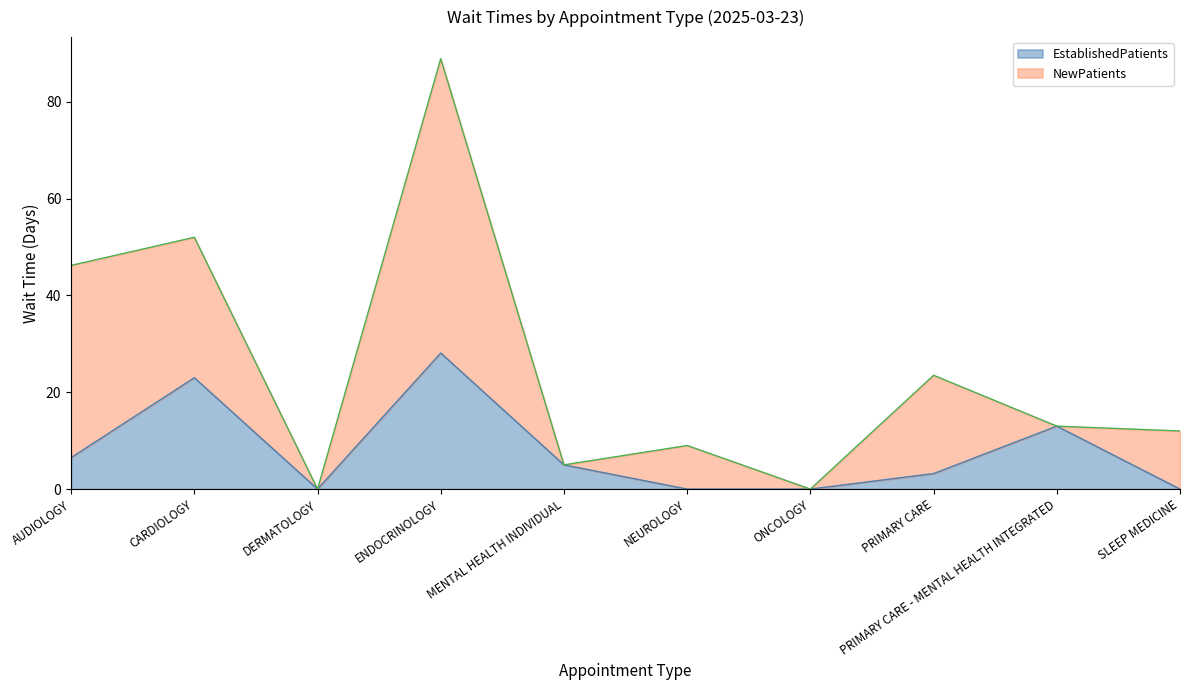

The value at SLEEP MEDICINE is 0.0. True or false?

True